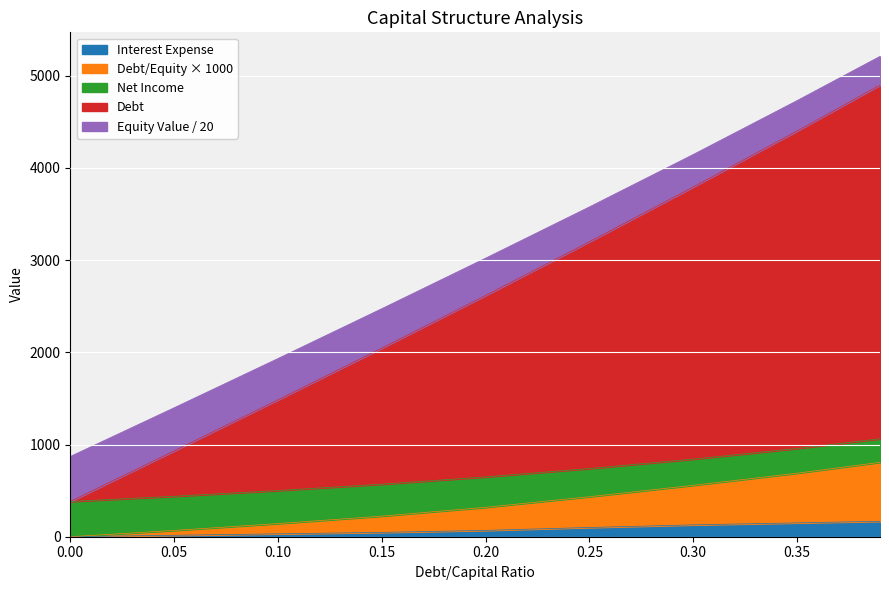

True or false: debt and equity_value cross at least once.

False